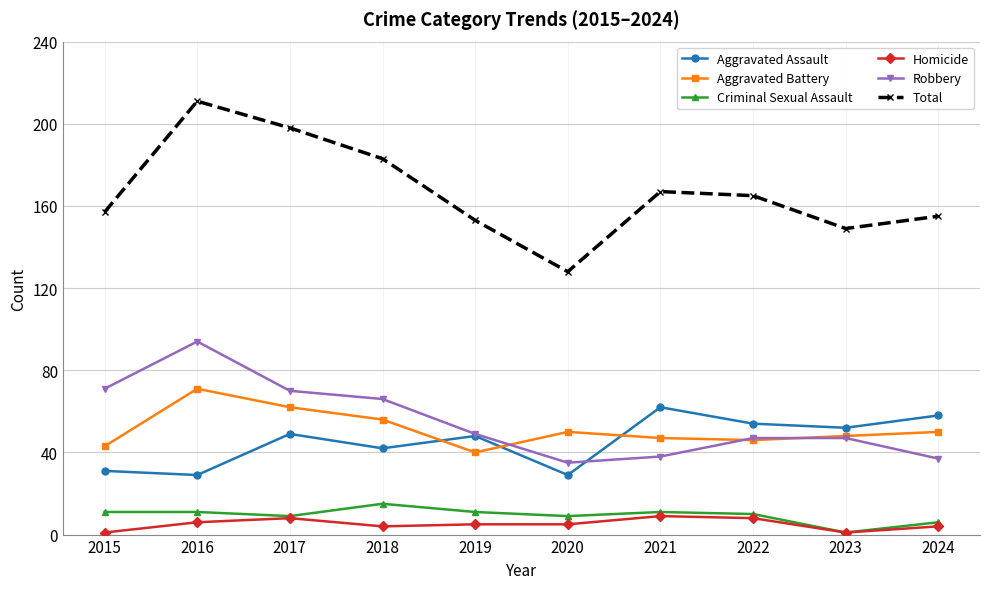

True or false: Total has a value of 299 at 2016.

False